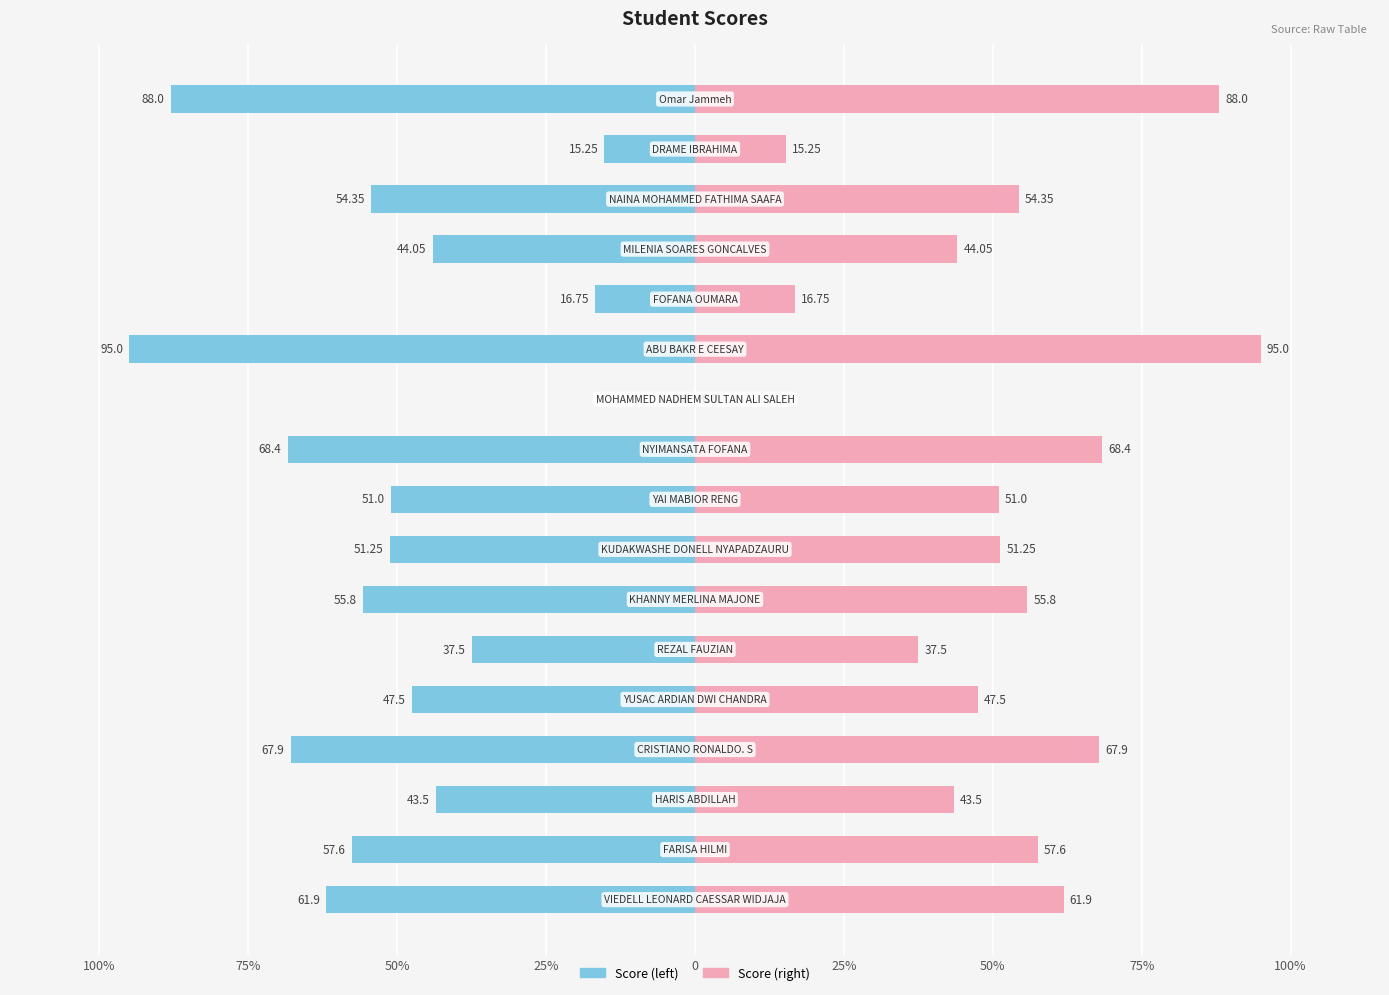

Which series has the largest total across all categories?

Score (right)